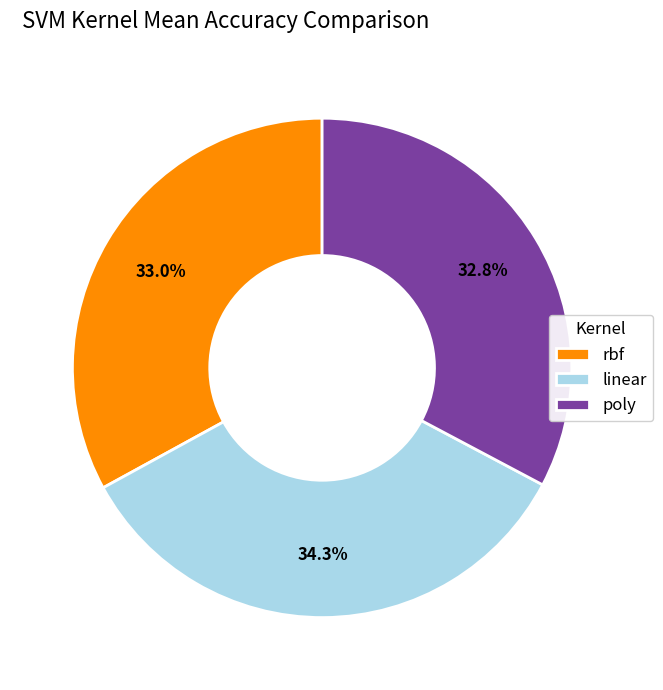

Which slice is the largest?

linear